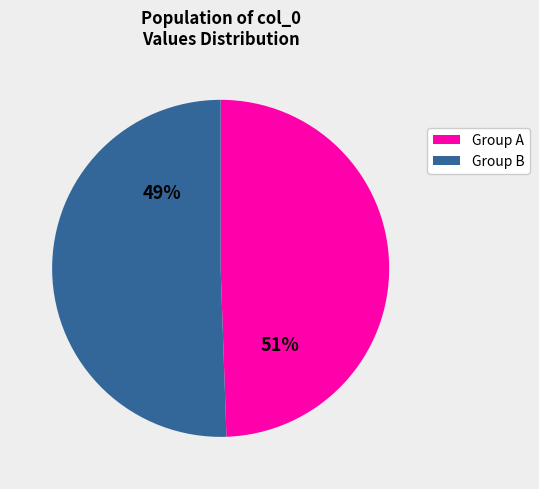

Is 8 the majority of the pie?

No